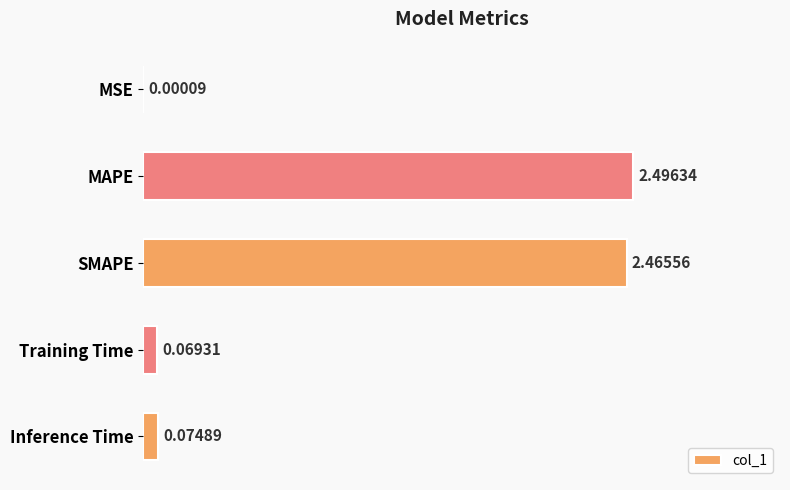

Which category has the highest value across all series?

MAPE